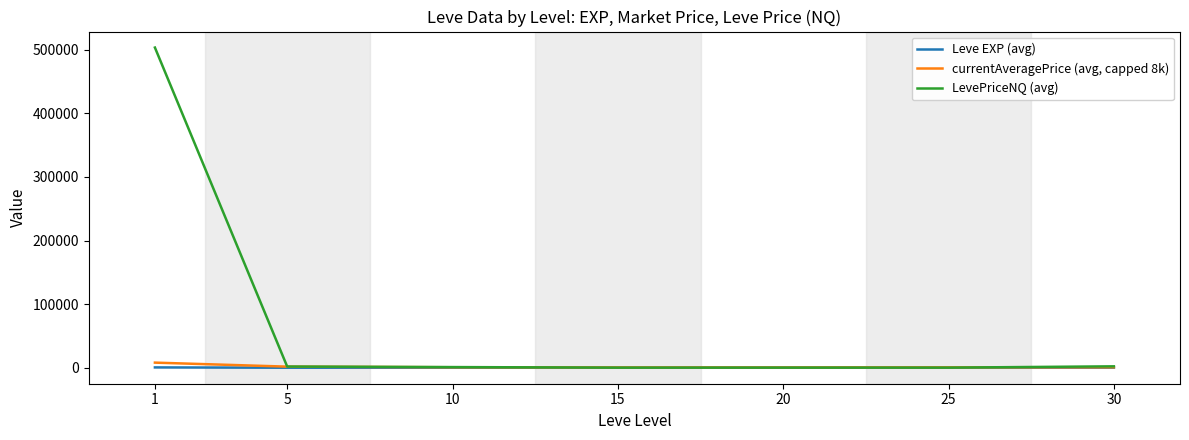

How many values in the Leve EXP (avg) series exceed 16?

4